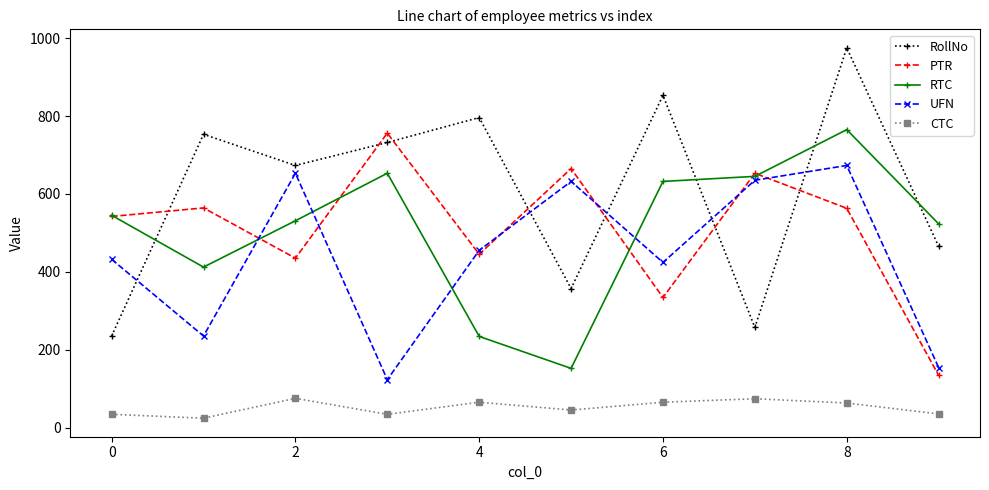

What are all the series names shown in the legend?

RollNo, PTR, RTC, UFN, CTC